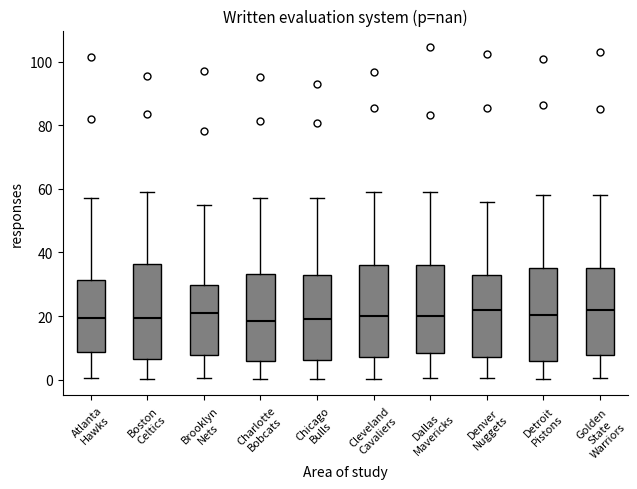

Where is the lower edge of the box for Golden State Warriors on the y-axis? The values are not printed on the chart, so give them approximately, as read against the axis.

8